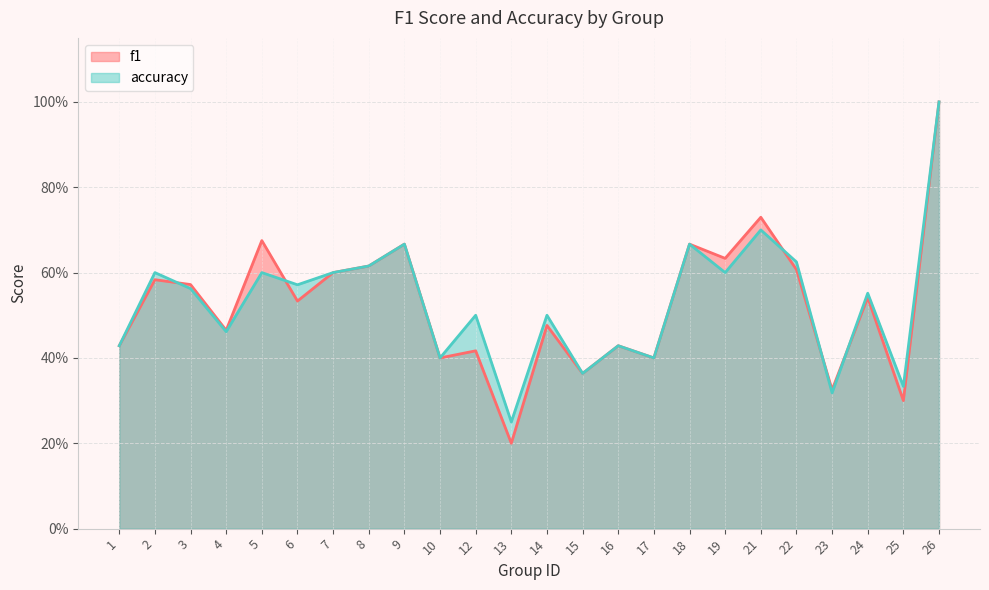

Reading right to left, extract all data points from this chart.

f1: 26=1.0	25=0.3	24=0.5	23=0.3	22=0.6	21=0.7	19=0.6	18=0.7	17=0.4	16=0.4	15=0.4	14=0.5	13=0.2	12=0.4	10=0.4	9=0.7	8=0.6	7=0.6	6=0.5	5=0.7	4=0.5	3=0.6	2=0.6	1=0.4
accuracy: 26=1.0	25=0.3	24=0.6	23=0.3	22=0.6	21=0.7	19=0.6	18=0.7	17=0.4	16=0.4	15=0.4	14=0.5	13=0.2	12=0.5	10=0.4	9=0.7	8=0.6	7=0.6	6=0.6	5=0.6	4=0.5	3=0.6	2=0.6	1=0.4